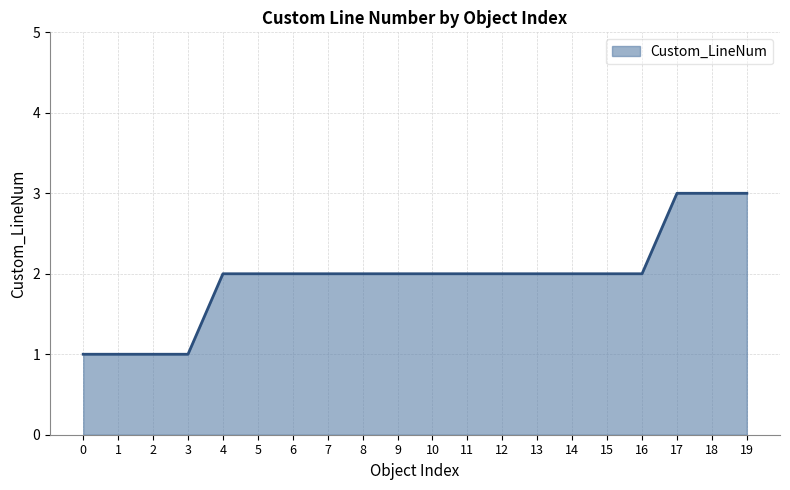

Approximately how many times larger is the value at 4 compared to 2?

2.0